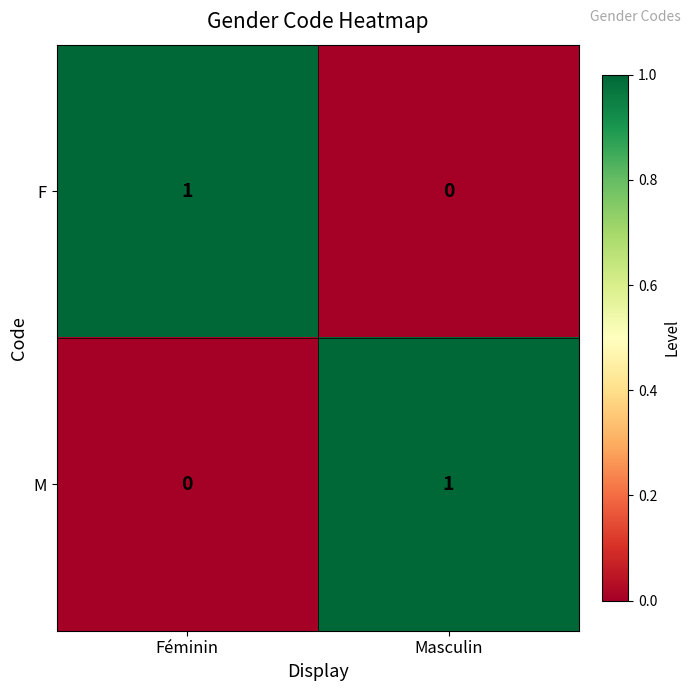

Is it true that M equals 1 at Féminin?

False